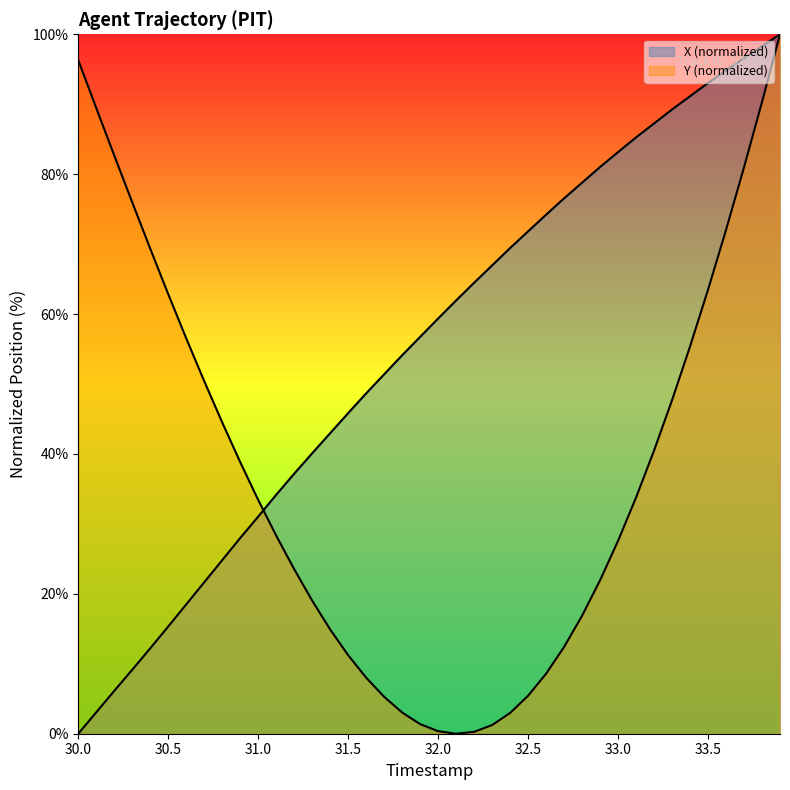

Which label corresponds to the smallest value in the chart?

30.0